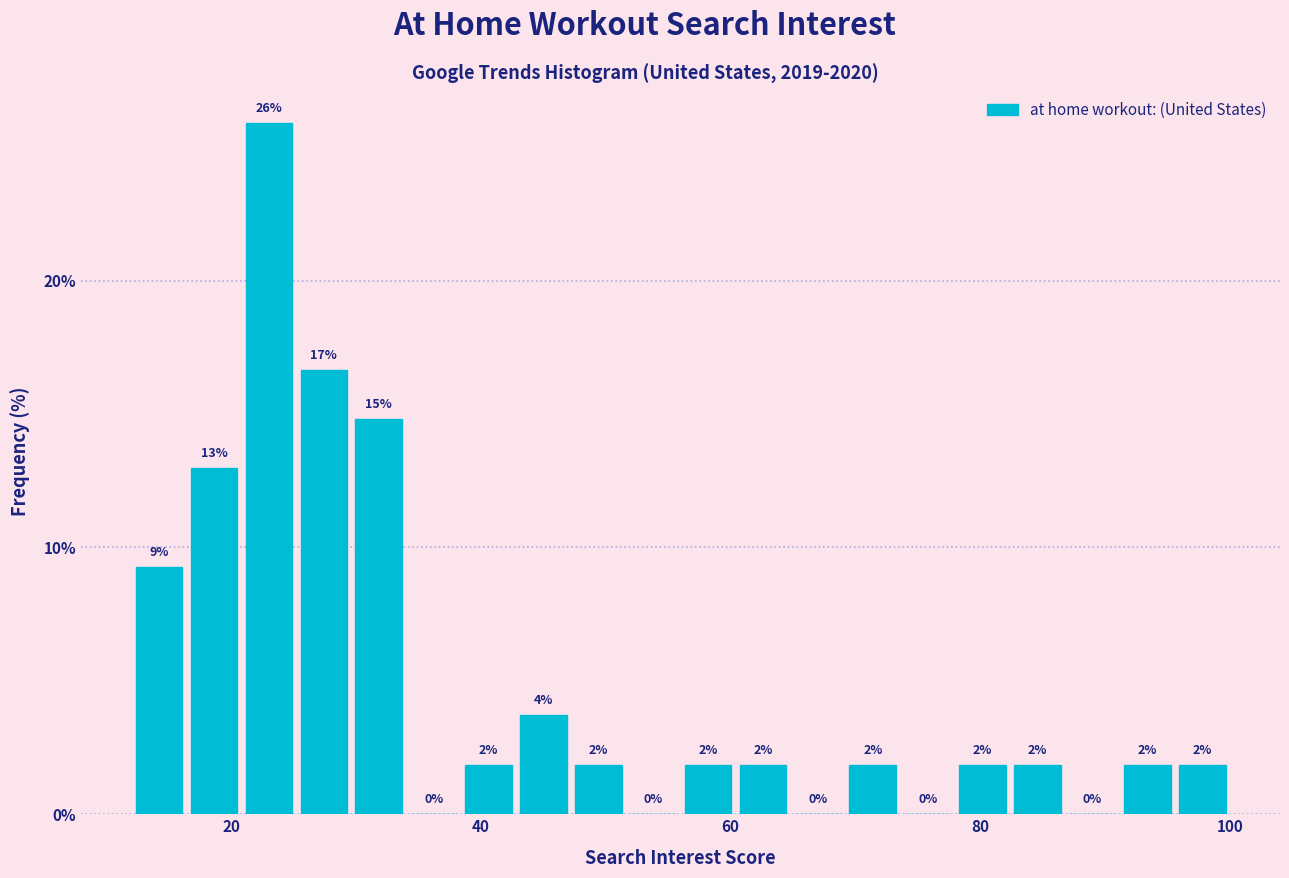

Around what value on the x-axis is the tallest bar? Give the approximate position of its centre, as read against the axis.

24